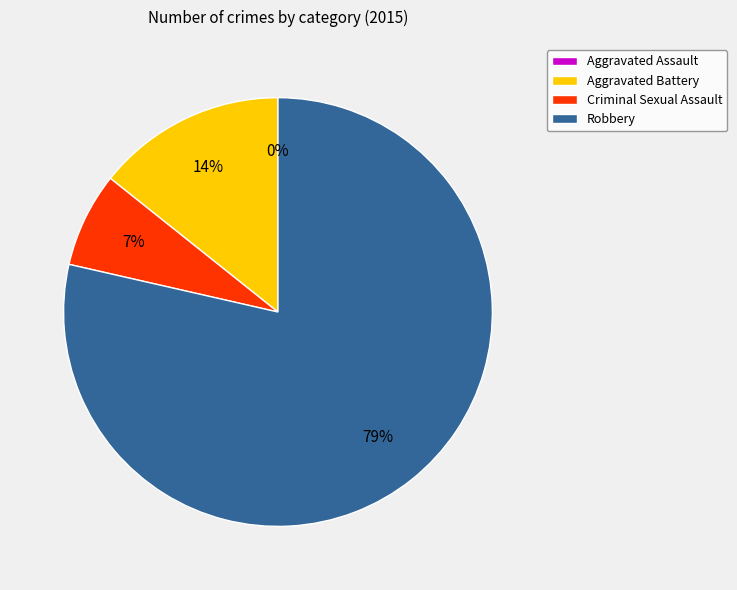

What is the total percentage of Robbery and Aggravated Assault?

78.6%